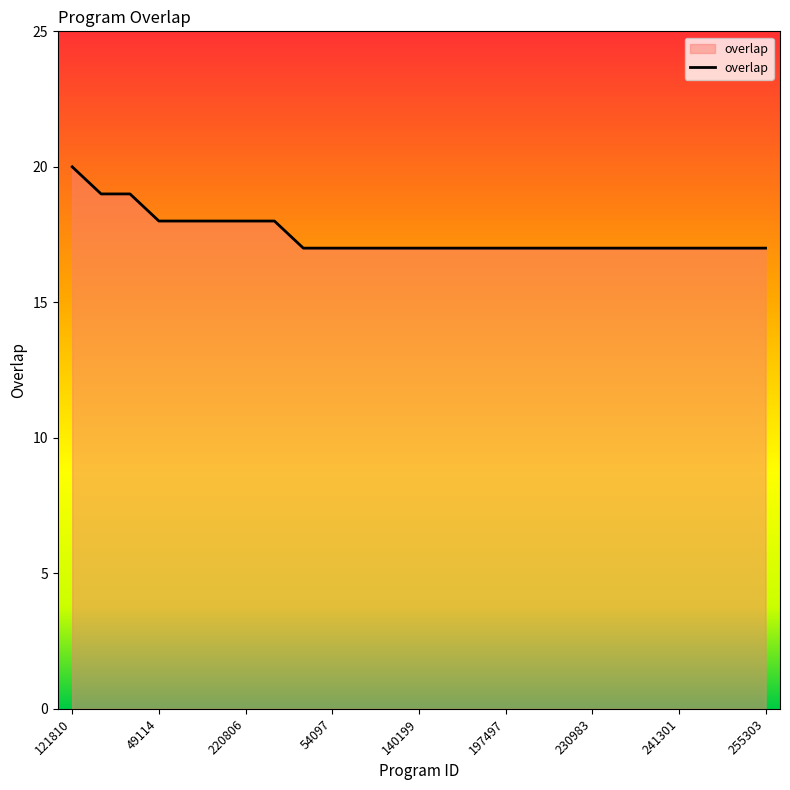

What is the greatest value displayed?

20